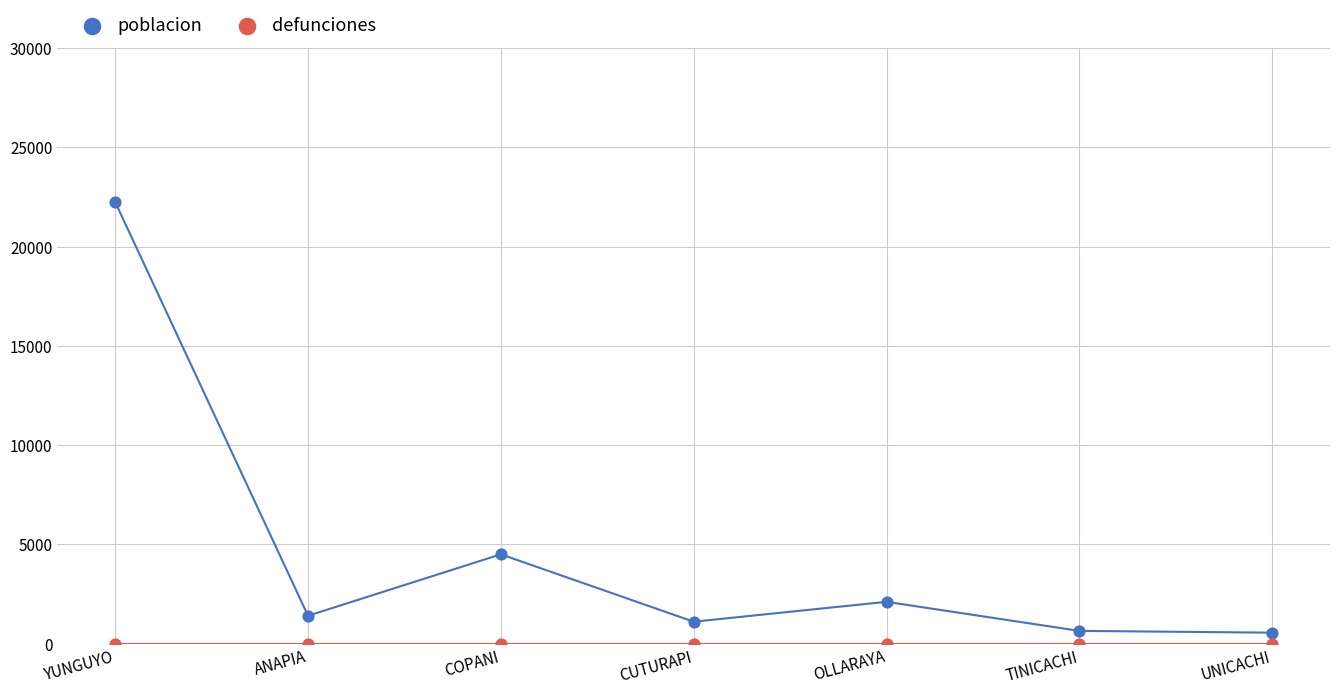

Which series reaches the maximum Y coordinate?

poblacion